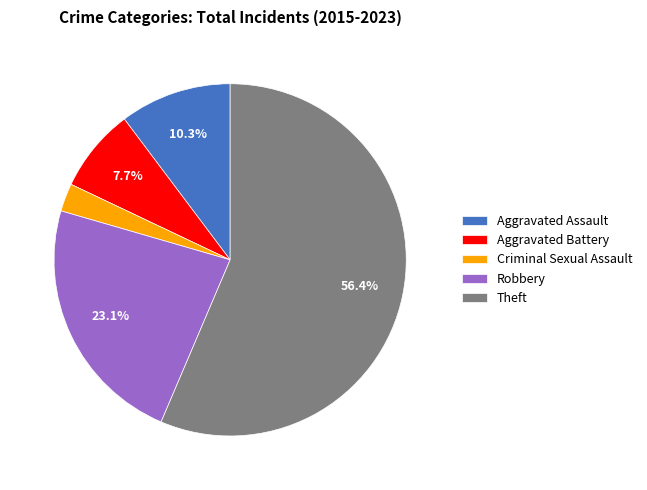

Between Theft and Aggravated Assault, which is larger?

Theft